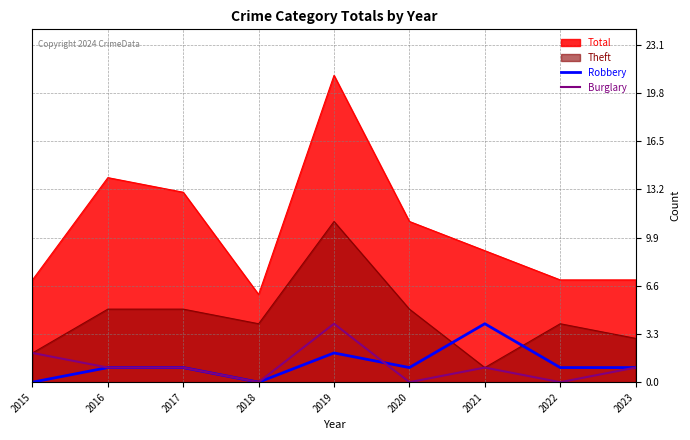

How many positive values does the Burglary series have?

6